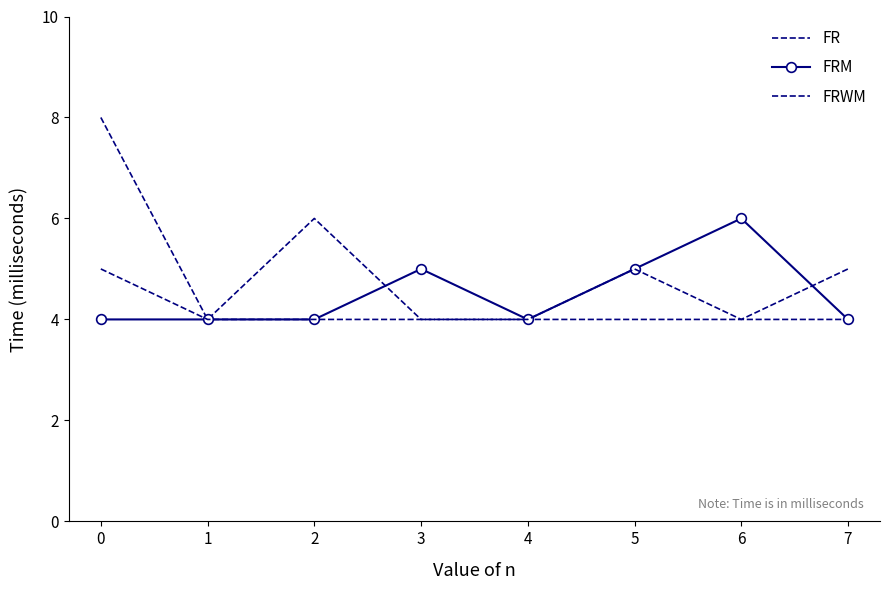

At which category does FRWM reach its first local valley?

6